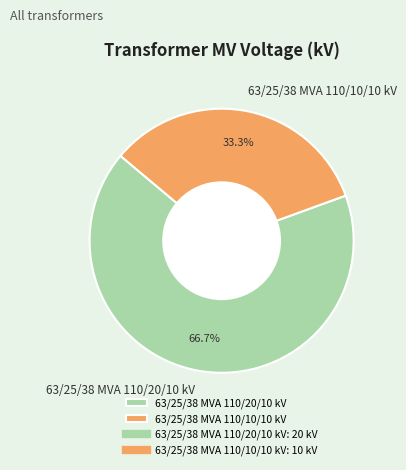

Is it true that 63/25/38 MVA 110/10/10 kV is 33% of the pie?

True